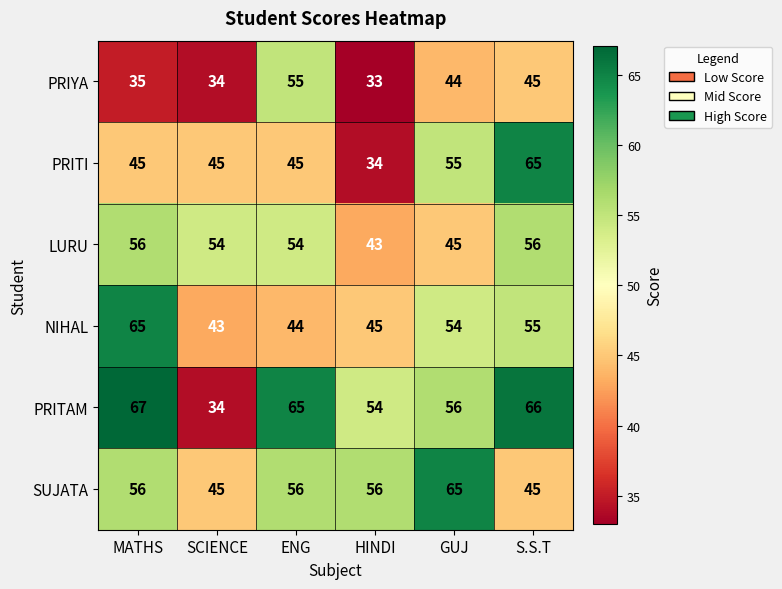

True or false: SUJATA has a value of 76 at S.S.T.

False